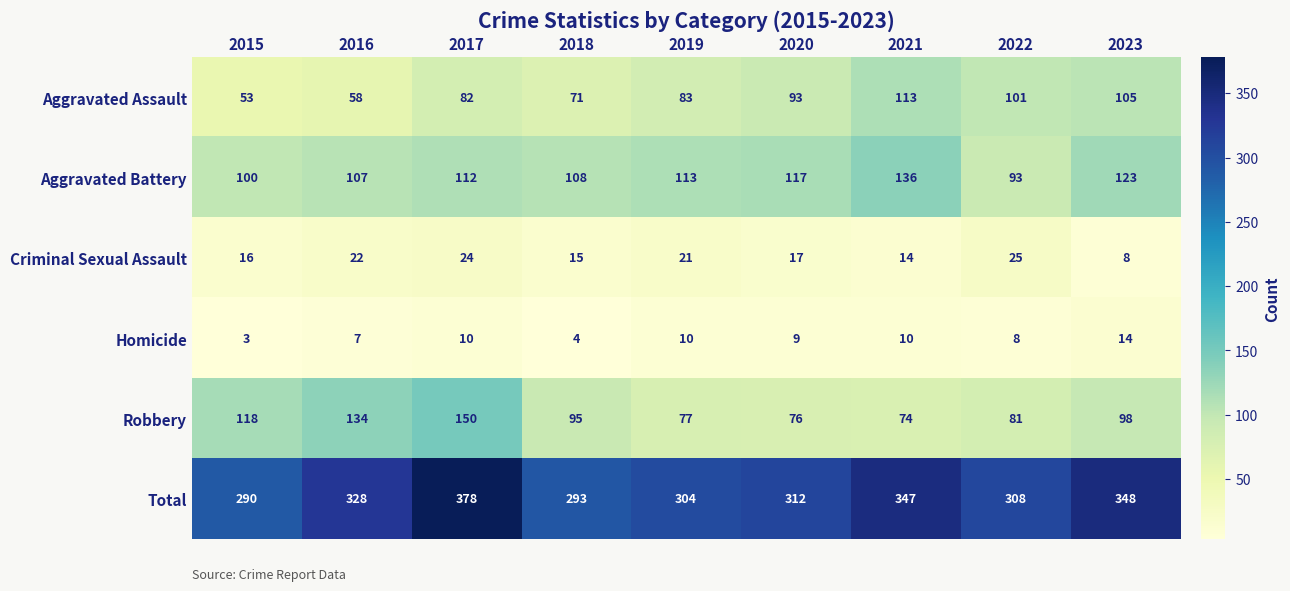

At which category is the sum across all series the highest?

2017